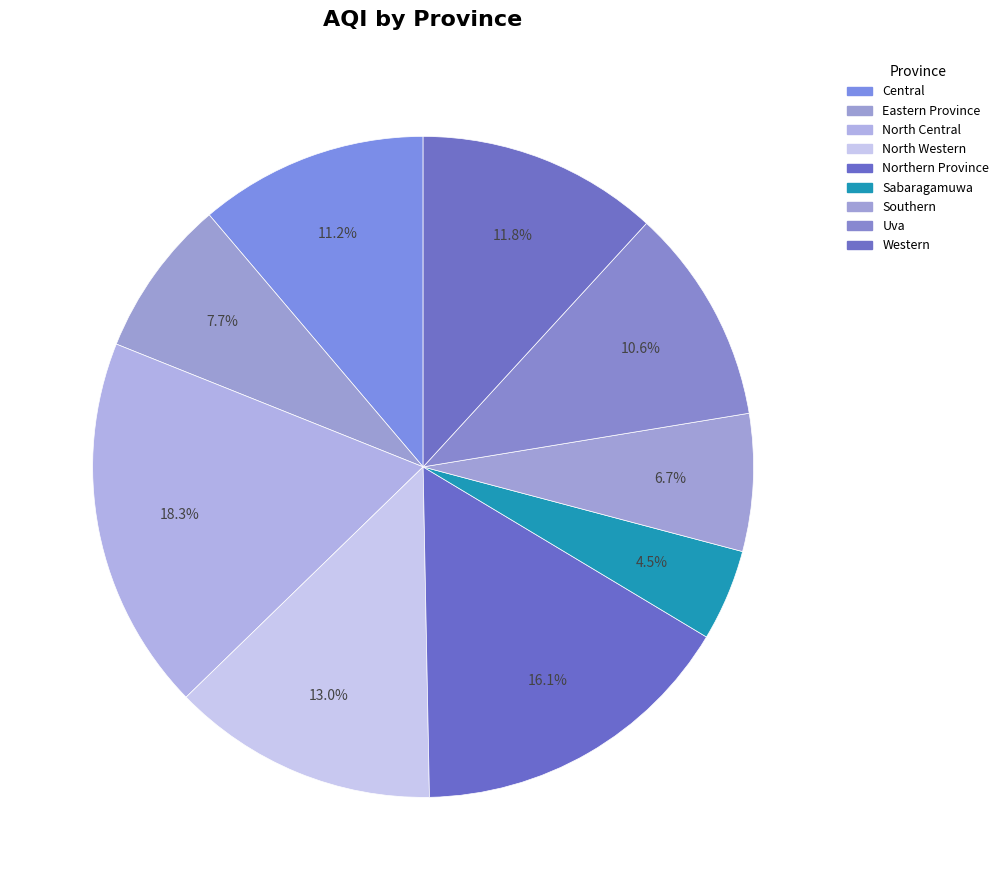

What is the ratio of the value at Uva to the value at Central?

0.9